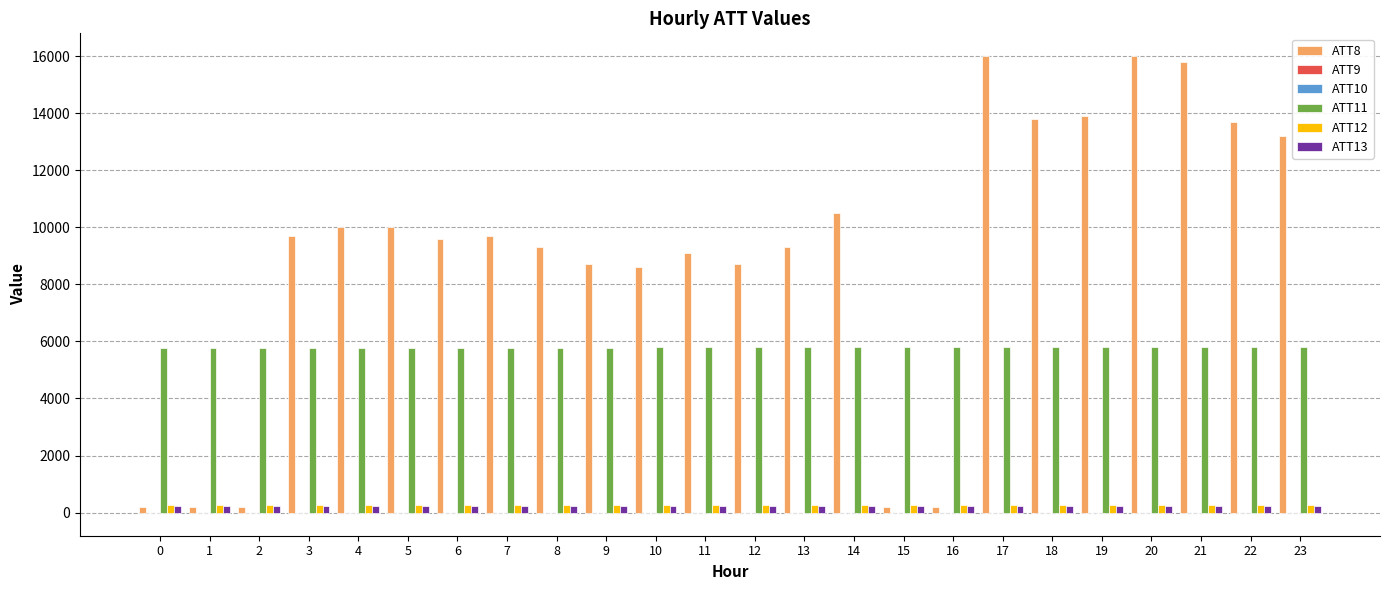

Are the bars horizontal?

No